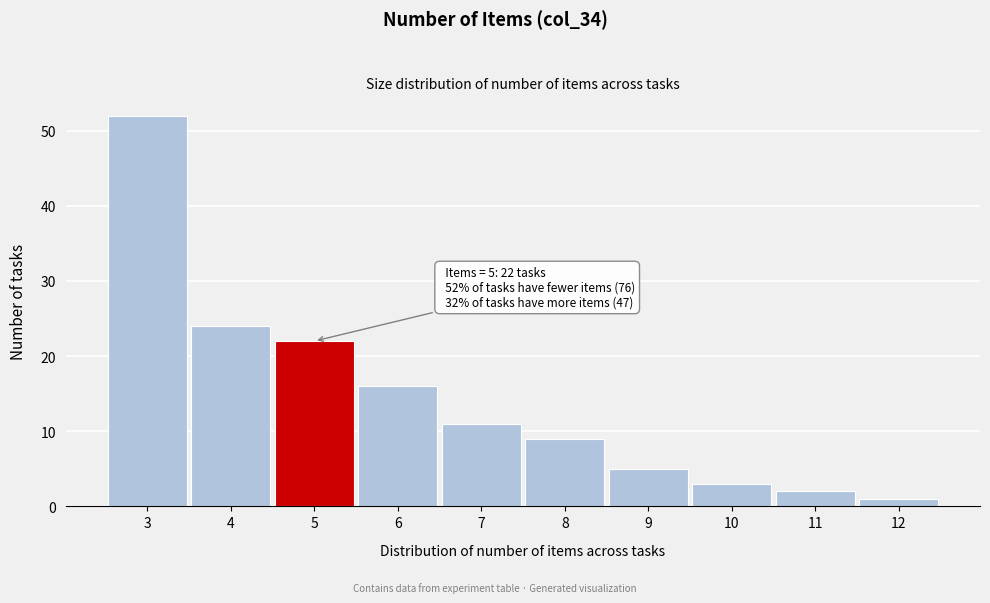

Which range on the x-axis has the tallest bar?

2.5 to 3.5